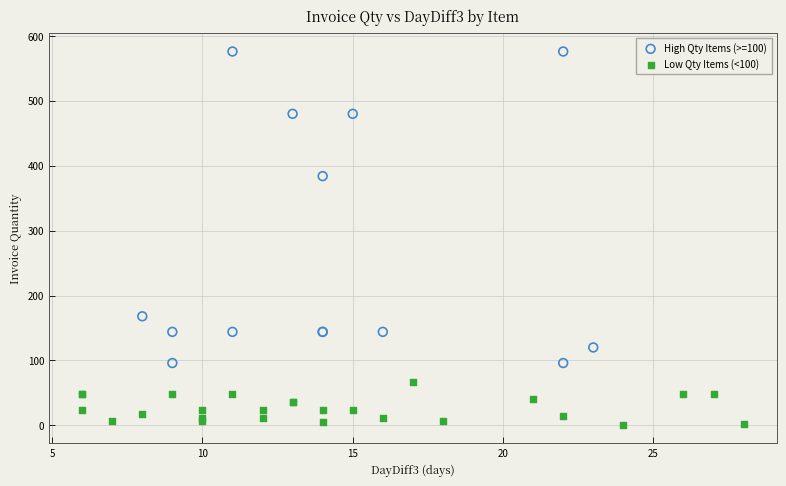

Which series reaches the maximum Y coordinate?

High Qty Items (>=100)